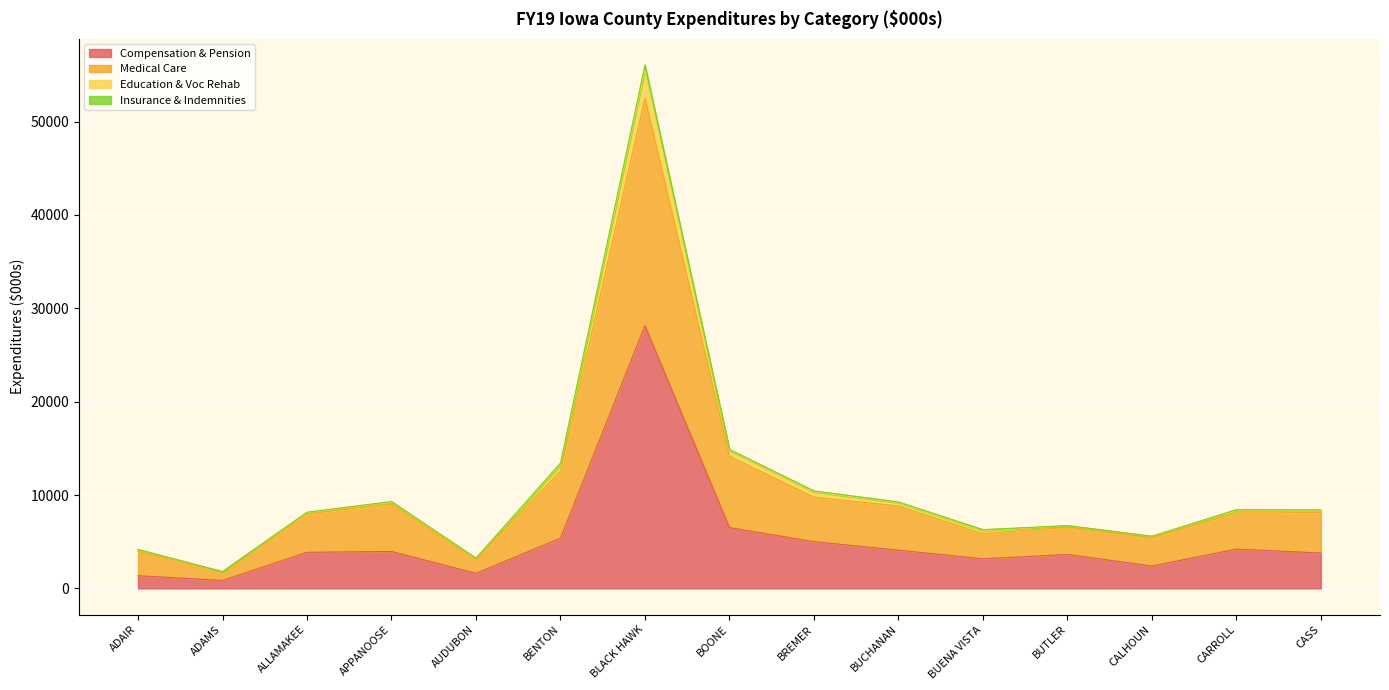

Where is the first local maximum for Education & Voc Rehab?

APPANOOSE